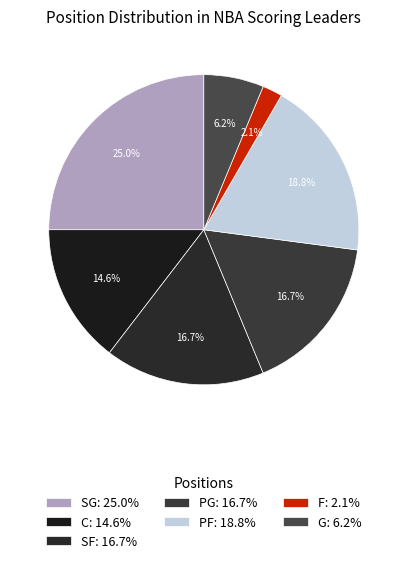

How many segments does this pie chart have?

7